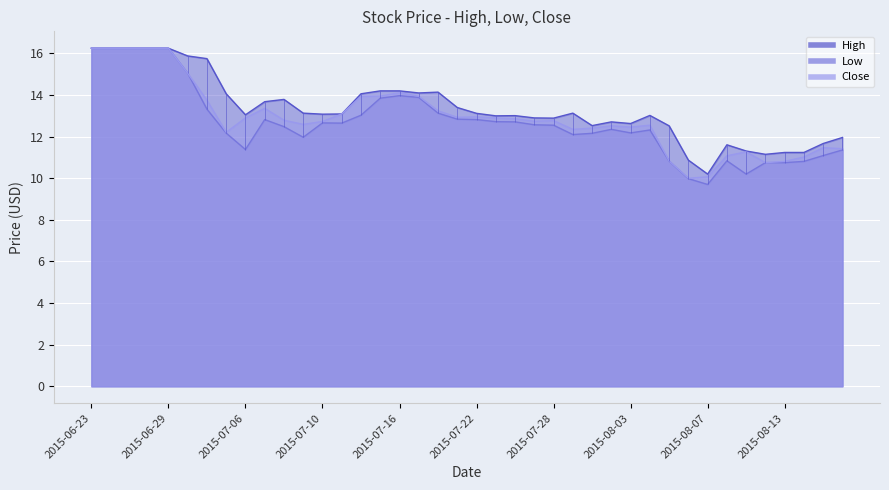

What position from the left is 2015-08-18?

40